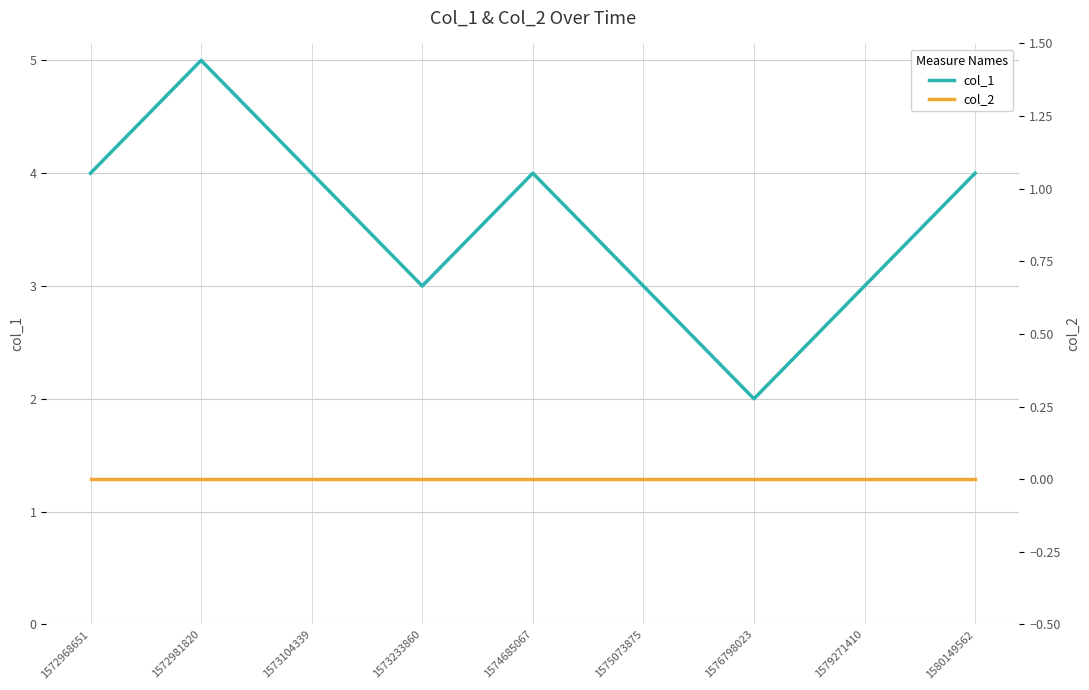

Is the value of col_1 at 1576798023 greater than the value of col_2 at 1573104339?

Yes